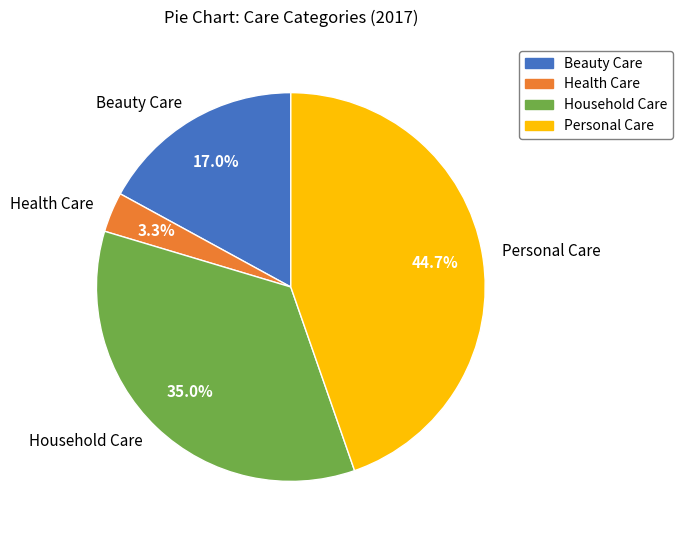

To the nearest percent, what percentage of the pie is Health Care?

3%